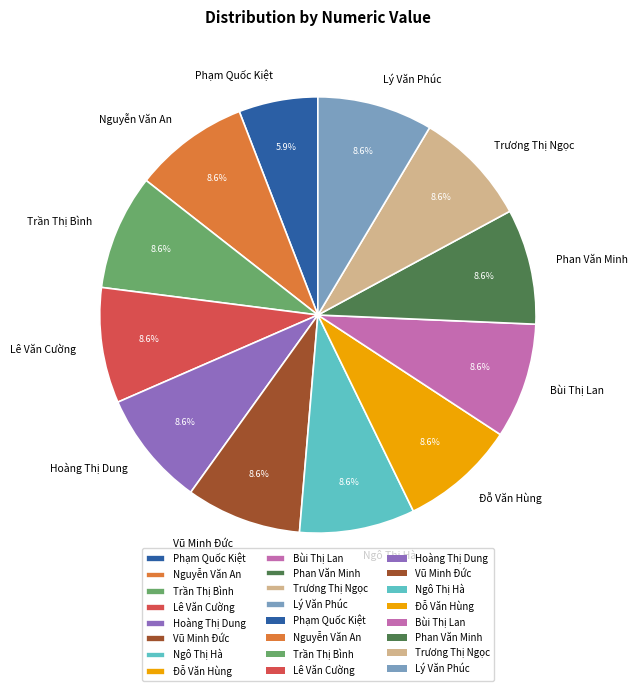

The Hoàng Thị Dung slice represents 22% of the pie. True or false?

False